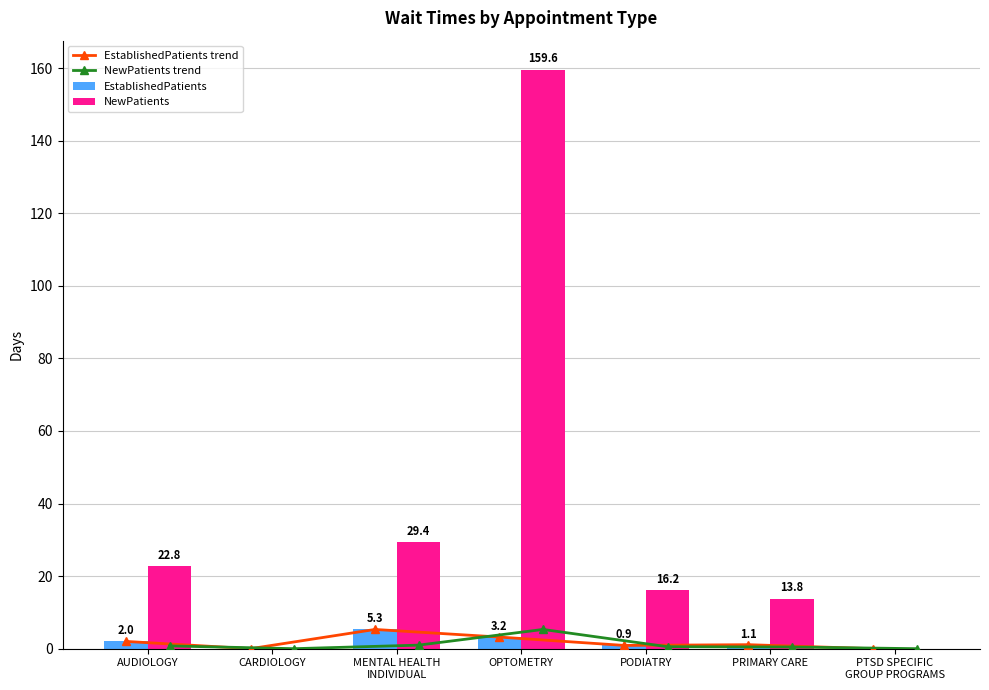

How many groups of bars are there?

7